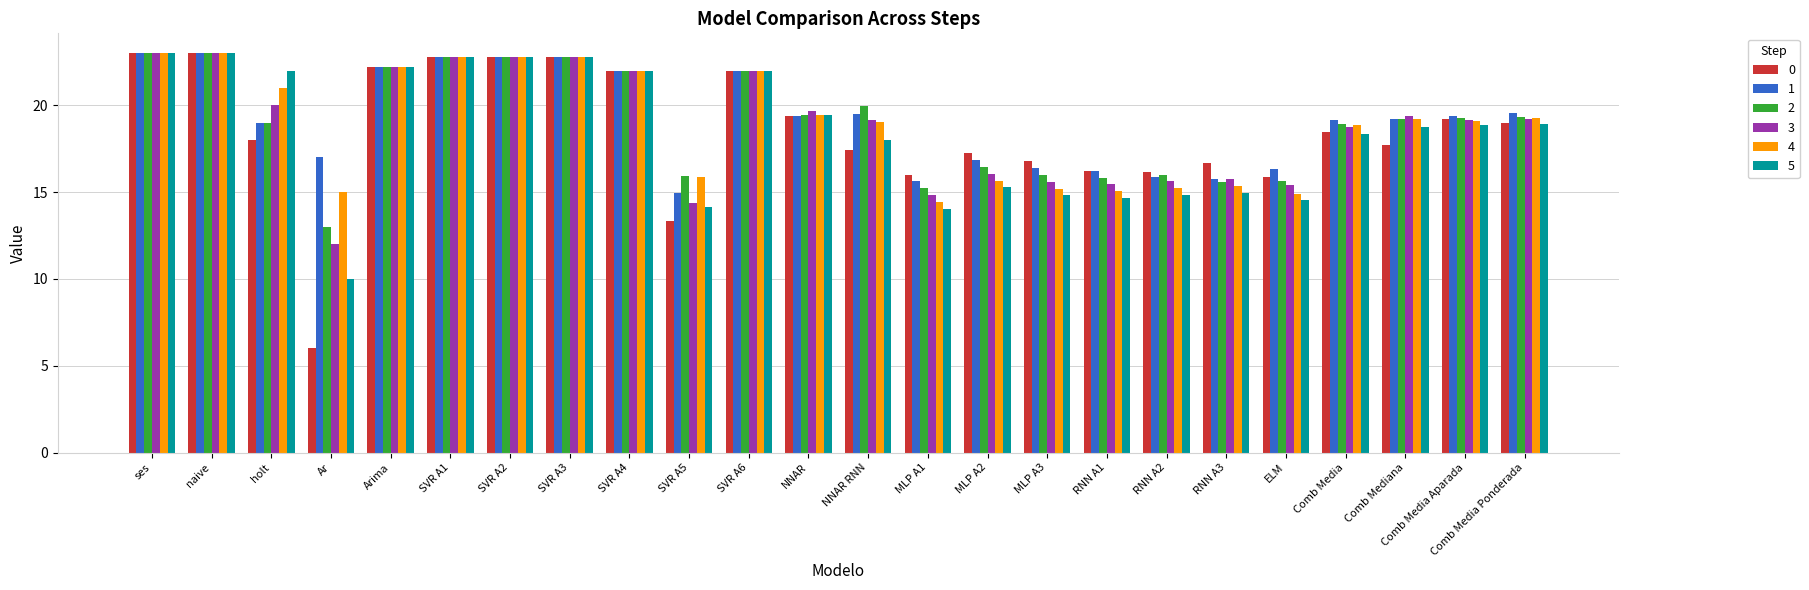

What is the total value across all series at Comb Media?

112.5